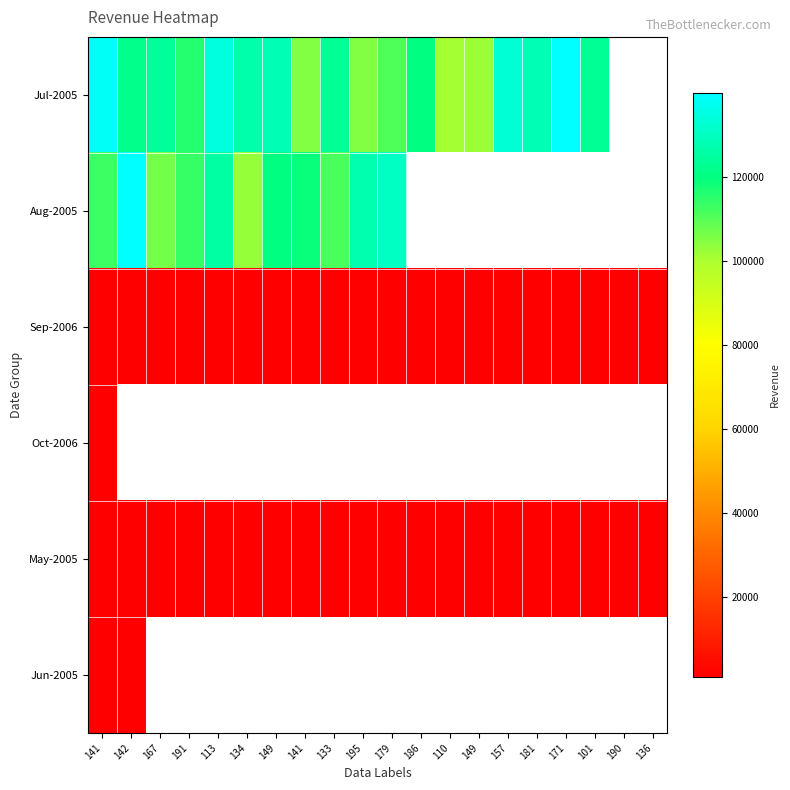

Between 167 and 171, which series saw the biggest shift?

Jul-2005